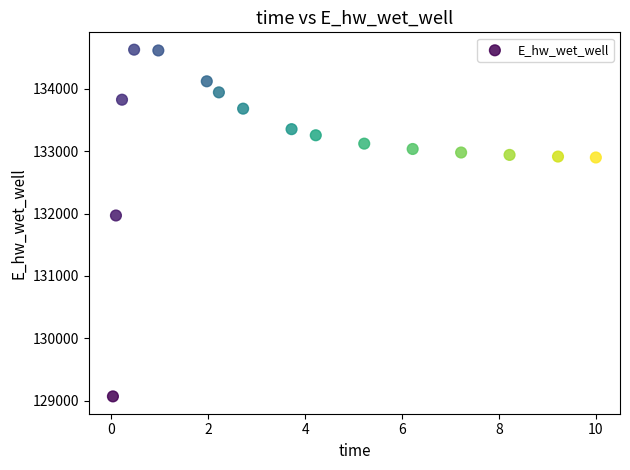

What Y value in the scatter plot is closest to 131849?

131969.9